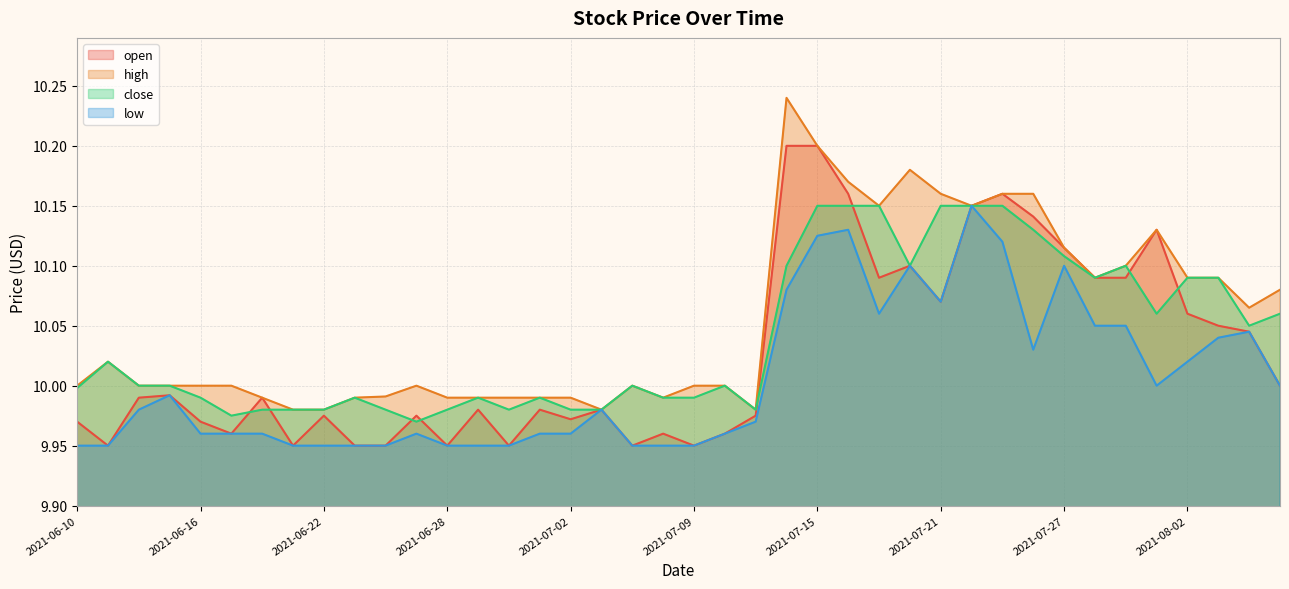

Reading right to left, extract all data points from this chart.

open: 2021-08-05=10.0	2021-08-04=10.0	2021-08-03=10.1	2021-08-02=10.1	2021-07-30=10.1	2021-07-29=10.1	2021-07-28=10.1	2021-07-27=10.1	2021-07-26=10.1	2021-07-23=10.2	2021-07-22=10.2	2021-07-21=10.1	2021-07-20=10.1	2021-07-19=10.1	2021-07-16=10.2	2021-07-15=10.2	2021-07-14=10.2	2021-07-13=10.0	2021-07-12=10.0	2021-07-09=9.9	2021-07-08=10.0	2021-07-07=9.9	2021-07-06=10.0	2021-07-02=10.0	2021-07-01=10.0	2021-06-30=9.9	2021-06-29=10.0	2021-06-28=9.9	2021-06-25=10.0	2021-06-24=9.9	2021-06-23=9.9	2021-06-22=10.0	2021-06-21=9.9	2021-06-18=10.0	2021-06-17=10.0	2021-06-16=10.0	2021-06-15=10.0	2021-06-14=10.0	2021-06-11=9.9	2021-06-10=10.0
high: 2021-08-05=10.1	2021-08-04=10.1	2021-08-03=10.1	2021-08-02=10.1	2021-07-30=10.1	2021-07-29=10.1	2021-07-28=10.1	2021-07-27=10.1	2021-07-26=10.2	2021-07-23=10.2	2021-07-22=10.2	2021-07-21=10.2	2021-07-20=10.2	2021-07-19=10.2	2021-07-16=10.2	2021-07-15=10.2	2021-07-14=10.2	2021-07-13=10.0	2021-07-12=10.0	2021-07-09=10.0	2021-07-08=10.0	2021-07-07=10.0	2021-07-06=10.0	2021-07-02=10.0	2021-07-01=10.0	2021-06-30=10.0	2021-06-29=10.0	2021-06-28=10.0	2021-06-25=10.0	2021-06-24=10.0	2021-06-23=10.0	2021-06-22=10.0	2021-06-21=10.0	2021-06-18=10.0	2021-06-17=10.0	2021-06-16=10.0	2021-06-15=10.0	2021-06-14=10.0	2021-06-11=10.0	2021-06-10=10.0
close: 2021-08-05=10.1	2021-08-04=10.1	2021-08-03=10.1	2021-08-02=10.1	2021-07-30=10.1	2021-07-29=10.1	2021-07-28=10.1	2021-07-27=10.1	2021-07-26=10.1	2021-07-23=10.2	2021-07-22=10.2	2021-07-21=10.2	2021-07-20=10.1	2021-07-19=10.2	2021-07-16=10.2	2021-07-15=10.2	2021-07-14=10.1	2021-07-13=10.0	2021-07-12=10.0	2021-07-09=10.0	2021-07-08=10.0	2021-07-07=10.0	2021-07-06=10.0	2021-07-02=10.0	2021-07-01=10.0	2021-06-30=10.0	2021-06-29=10.0	2021-06-28=10.0	2021-06-25=10.0	2021-06-24=10.0	2021-06-23=10.0	2021-06-22=10.0	2021-06-21=10.0	2021-06-18=10.0	2021-06-17=10.0	2021-06-16=10.0	2021-06-15=10.0	2021-06-14=10.0	2021-06-11=10.0	2021-06-10=10.0
low: 2021-08-05=10.0	2021-08-04=10.0	2021-08-03=10.0	2021-08-02=10.0	2021-07-30=10.0	2021-07-29=10.1	2021-07-28=10.1	2021-07-27=10.1	2021-07-26=10.0	2021-07-23=10.1	2021-07-22=10.2	2021-07-21=10.1	2021-07-20=10.1	2021-07-19=10.1	2021-07-16=10.1	2021-07-15=10.1	2021-07-14=10.1	2021-07-13=10.0	2021-07-12=10.0	2021-07-09=9.9	2021-07-08=9.9	2021-07-07=9.9	2021-07-06=10.0	2021-07-02=10.0	2021-07-01=10.0	2021-06-30=9.9	2021-06-29=9.9	2021-06-28=9.9	2021-06-25=10.0	2021-06-24=9.9	2021-06-23=9.9	2021-06-22=9.9	2021-06-21=9.9	2021-06-18=10.0	2021-06-17=10.0	2021-06-16=10.0	2021-06-15=10.0	2021-06-14=10.0	2021-06-11=9.9	2021-06-10=9.9